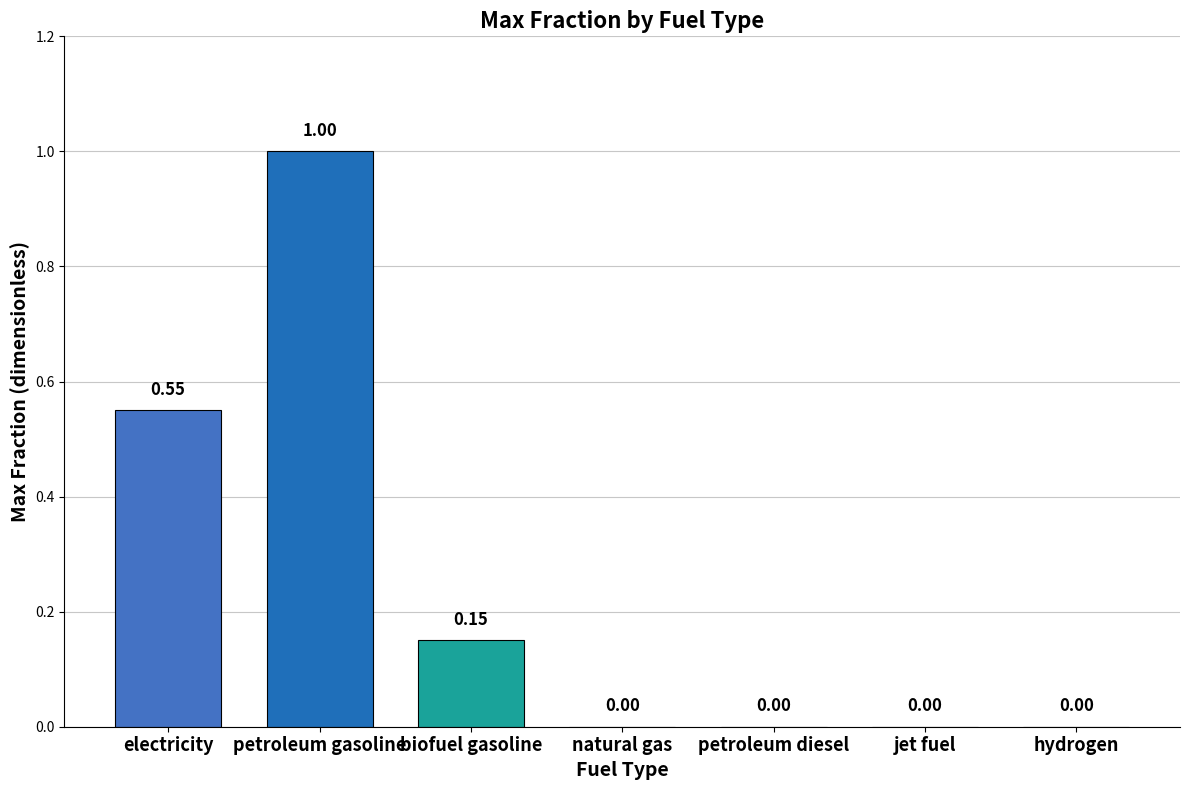

Between petroleum gasoline and electricity, which is larger?

petroleum gasoline